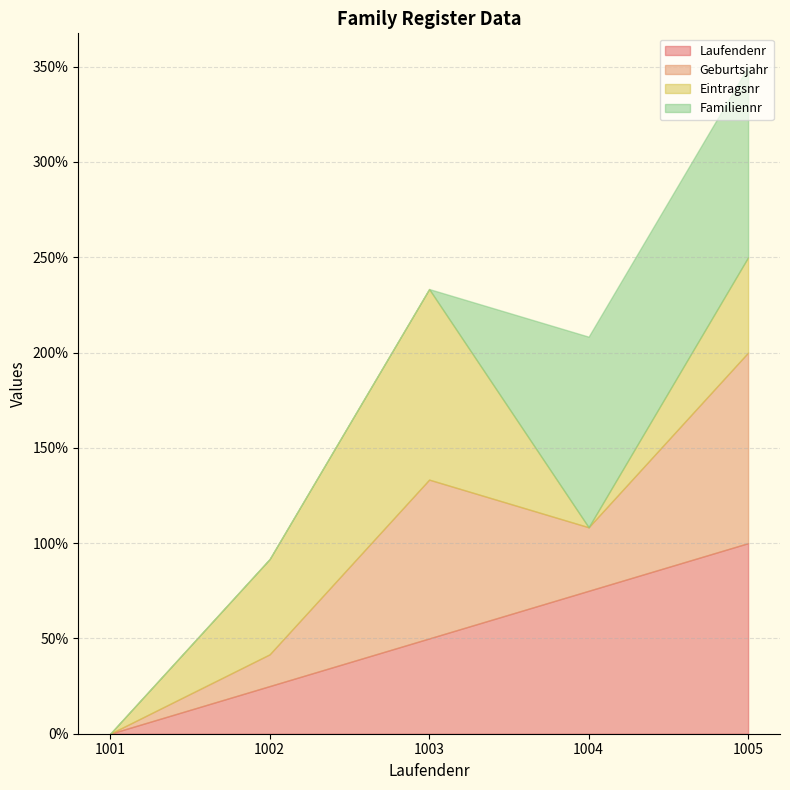

At which category is the sum across all series the highest?

1005